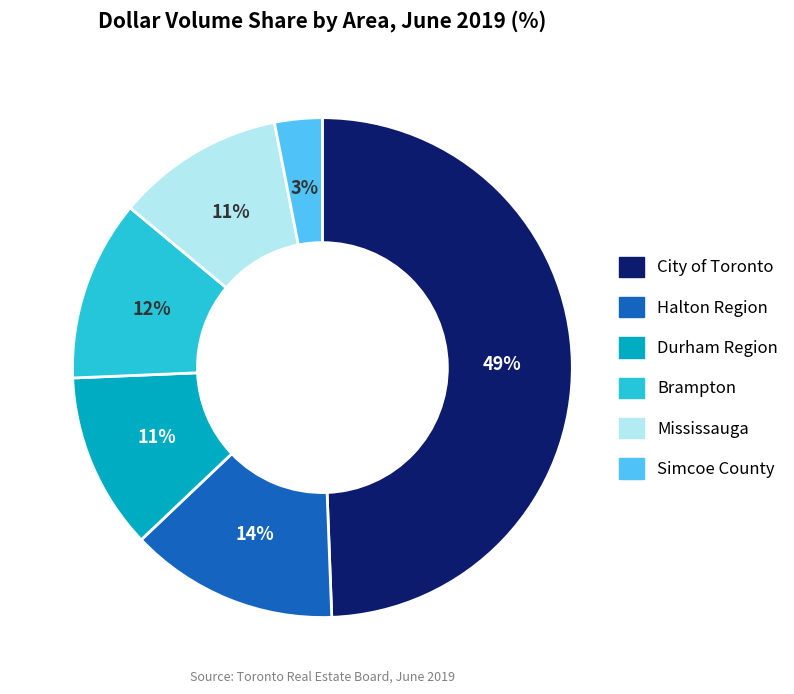

What percentage is the Durham Region slice, to the nearest percent?

11%